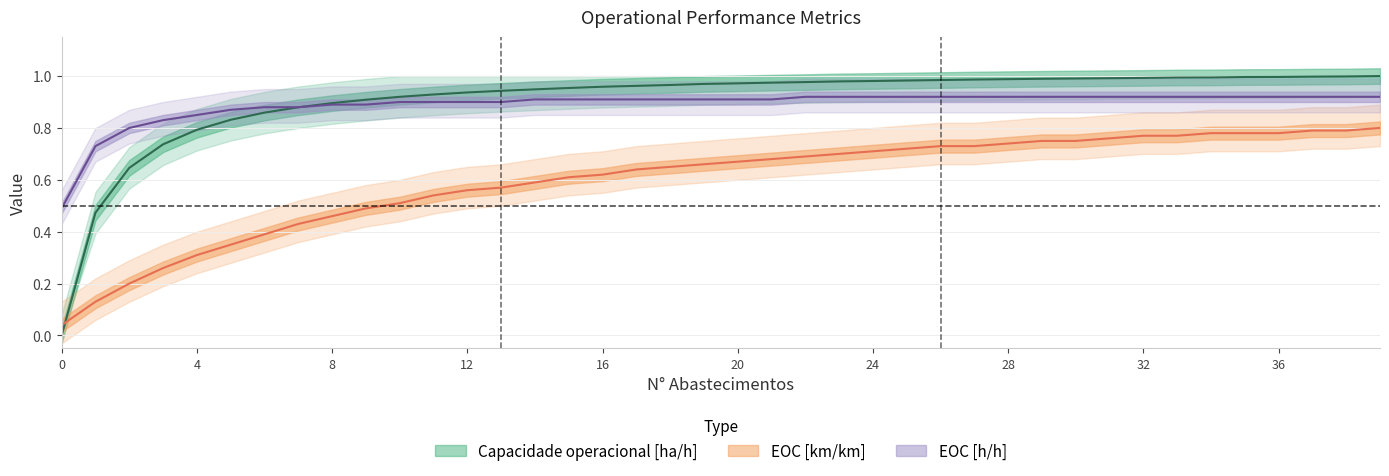

What is the value of the EOC [km/km] point at the 15th from the left?

0.6